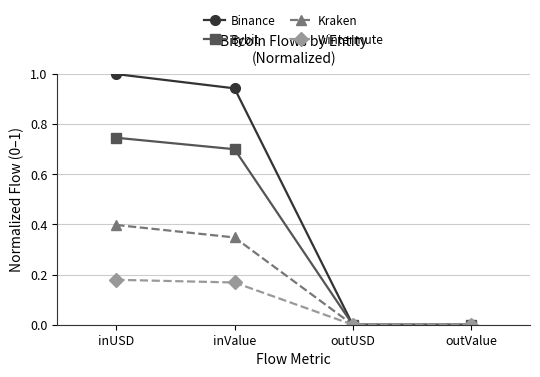

True or false: Kraken has more than 0 points higher than both neighbors.

False